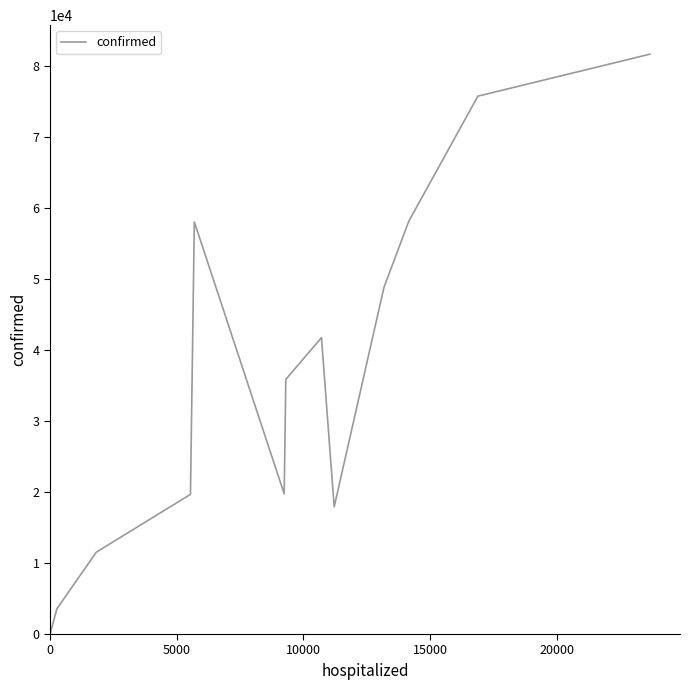

Does the chart have visible grid lines?

No